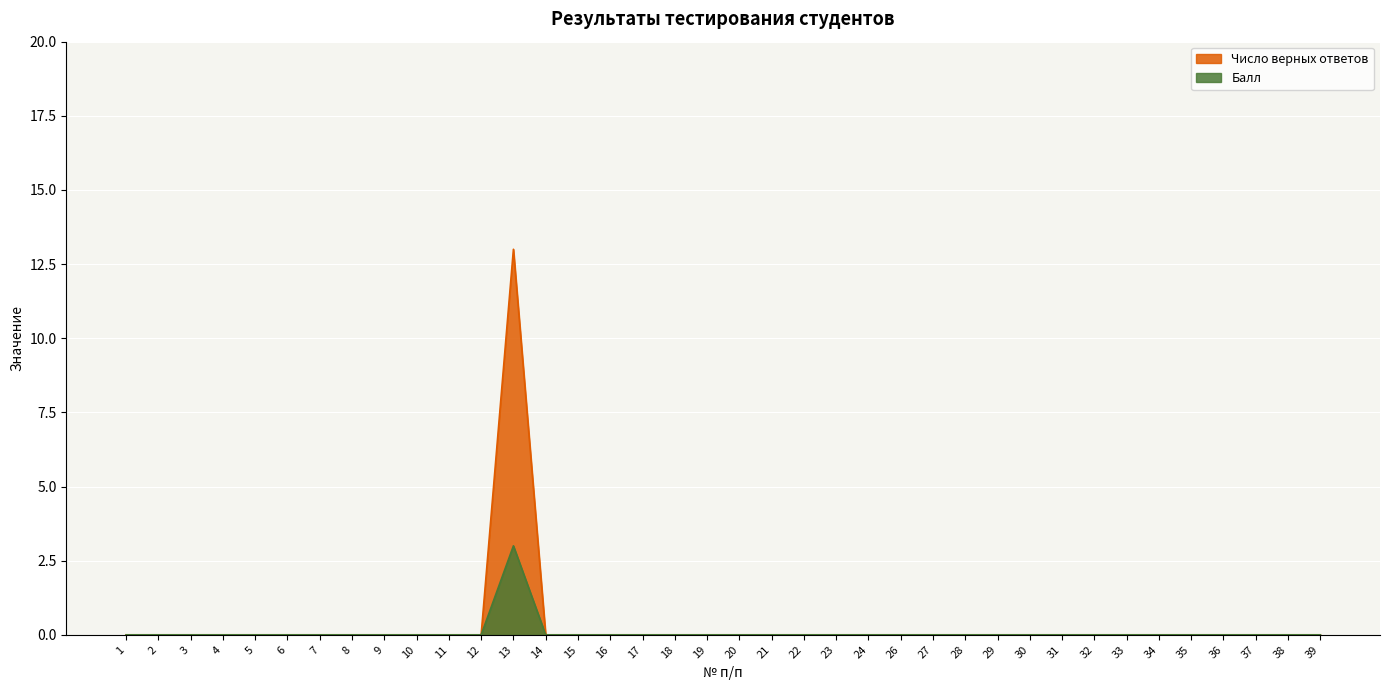

Count the number of categories in the chart.

38